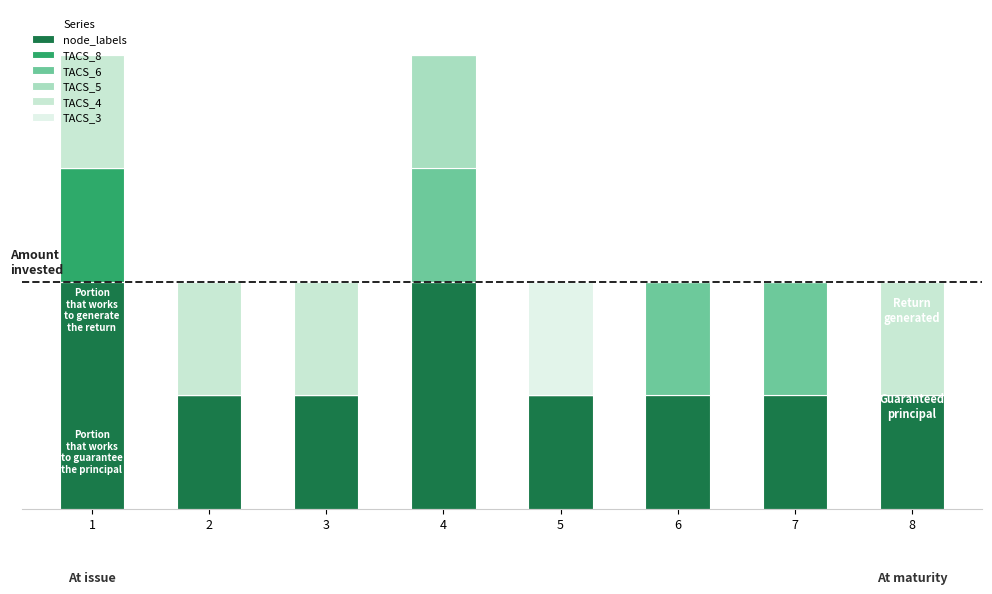

Does the chart contain stacked bars?

Yes